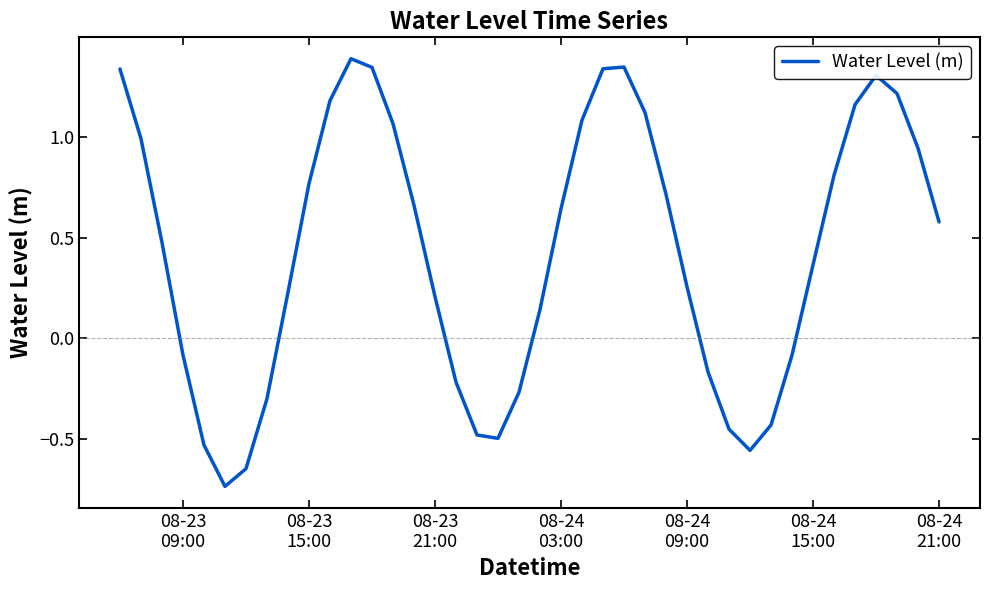

What is the difference between the maximum and minimum values?

2.1